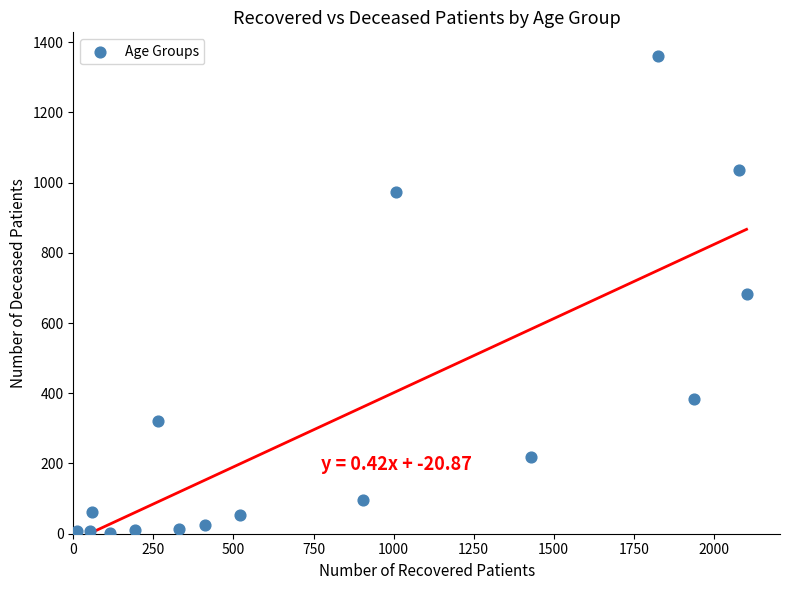

What is the range of X values (max minus min)?

2089